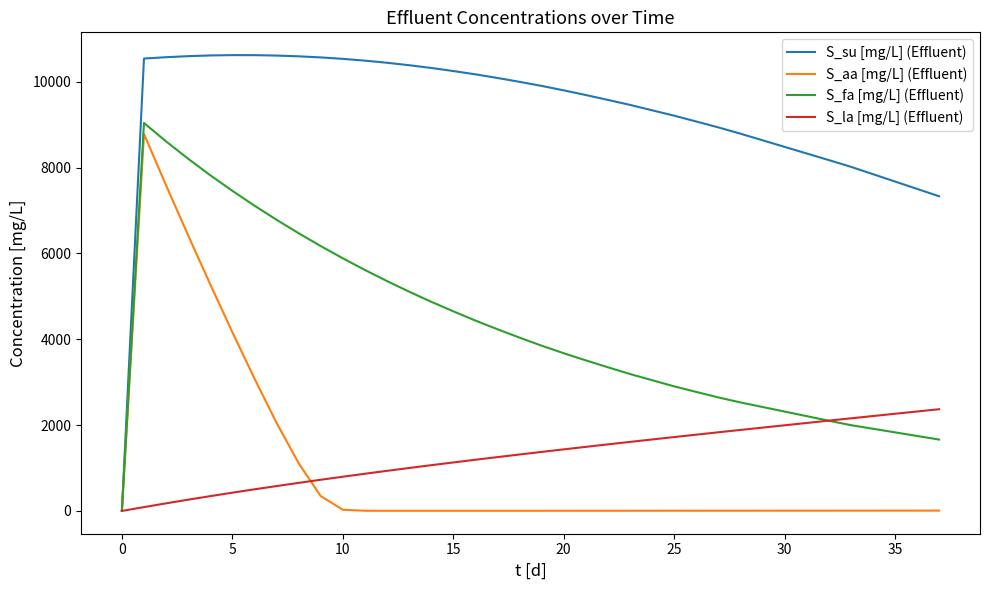

At how many categories does at least one series exceed 8737?

28